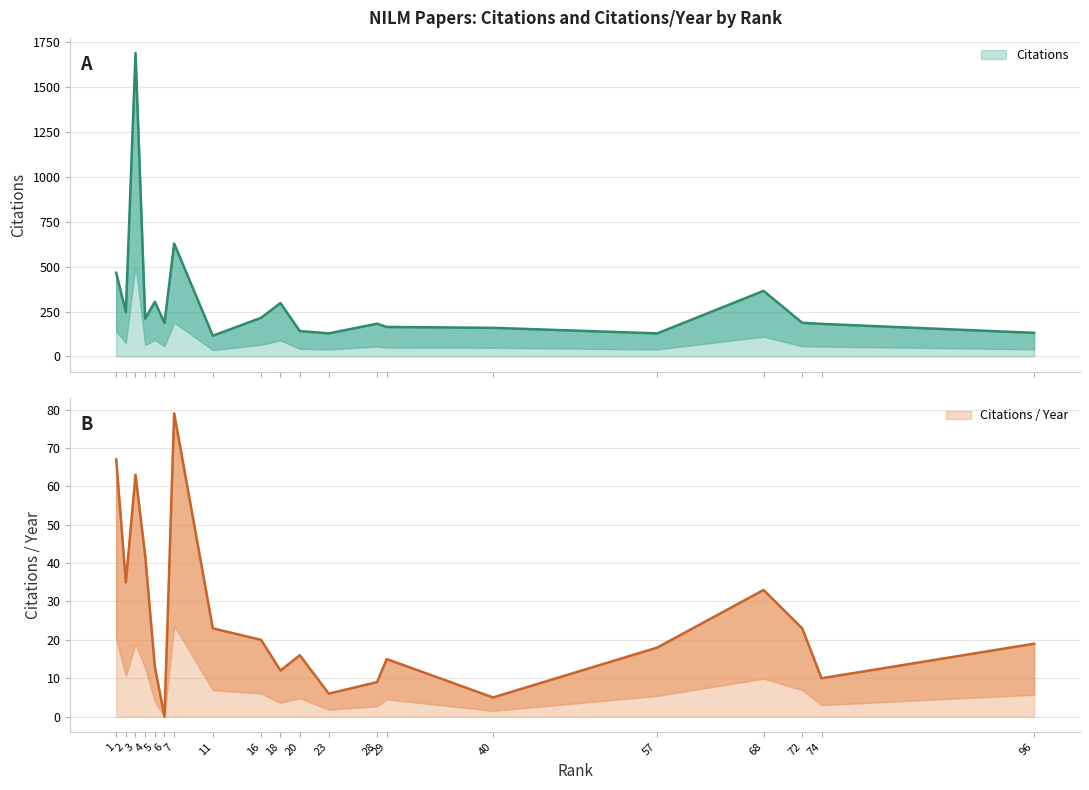

True or false: cit/year and Citations cross at least once.

False